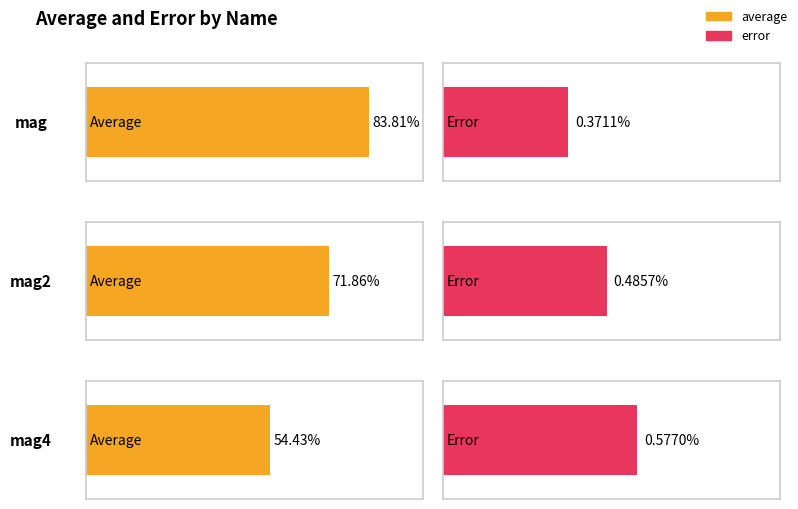

Reading left to right, what are all the values shown in this chart?

average: 0.8	0.7	0.5
error: 0.0	0.0	0.0